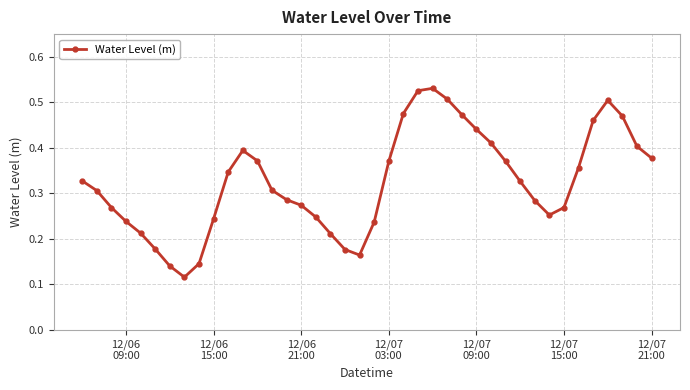

How many values are between 0 and 1?

40